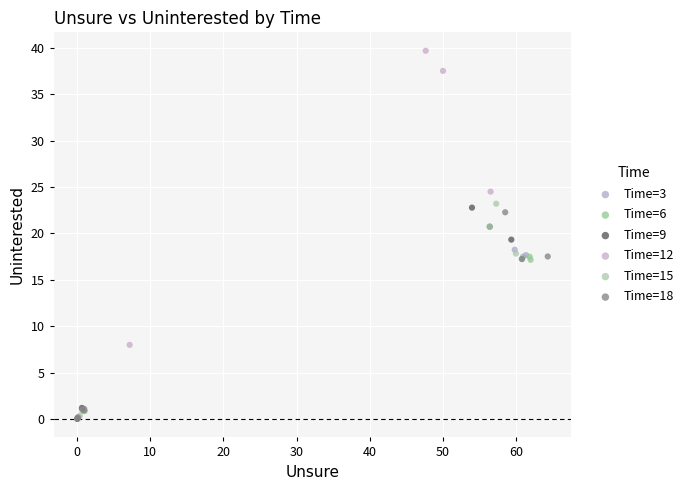

Which series reaches the maximum Y coordinate?

Time=12